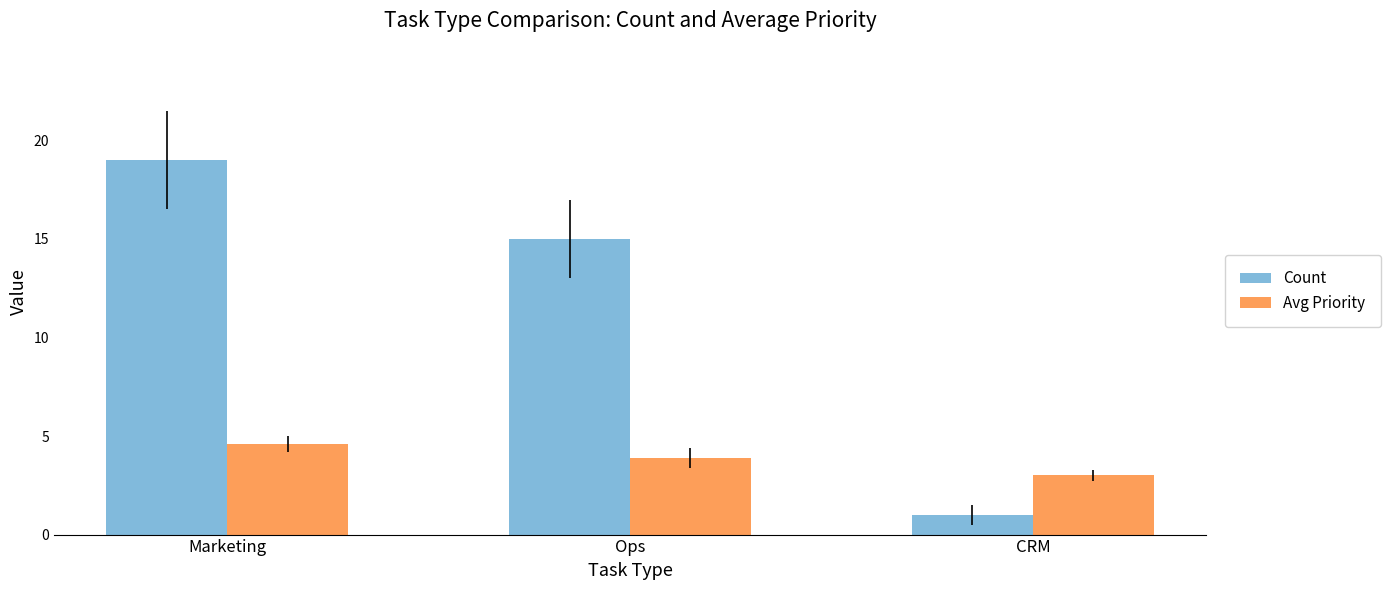

Where is Count nearest to the value 10?

Ops